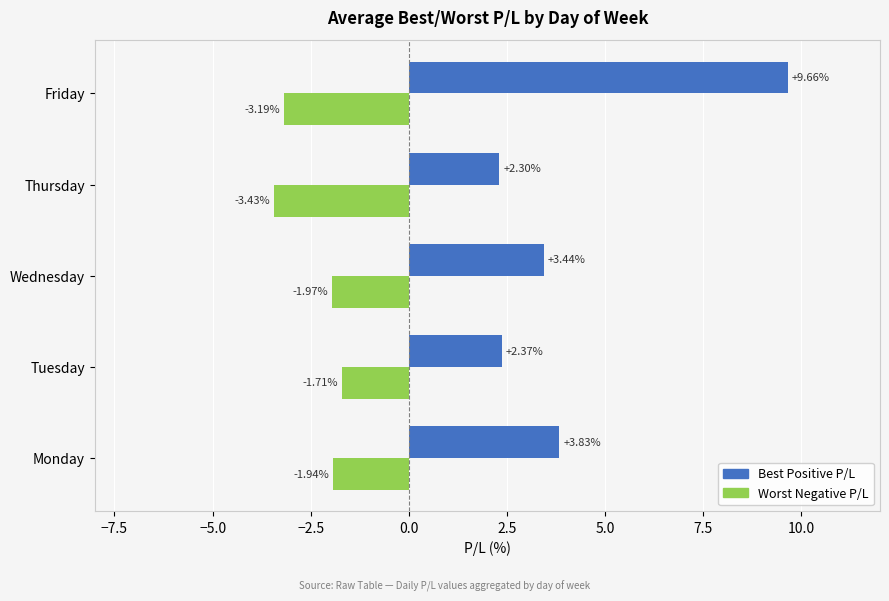

What is the spread (max minus min) of values at Monday?

5.8